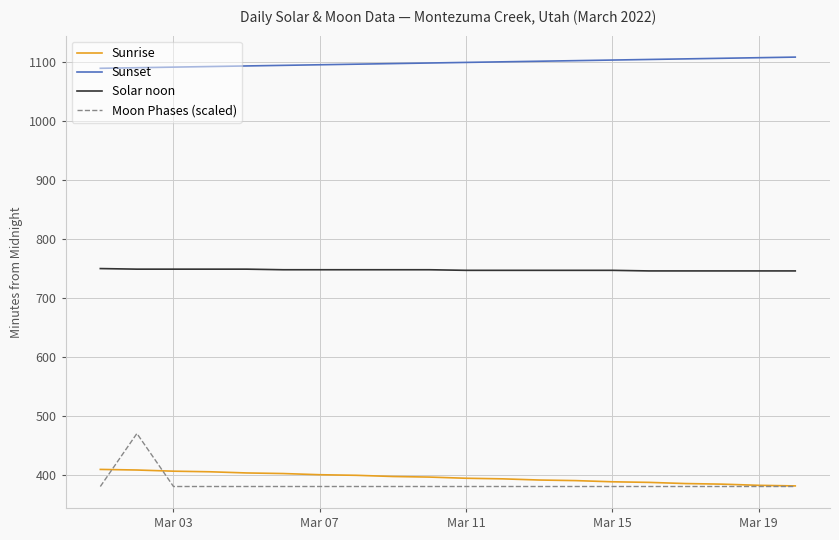

Which series has the largest range (max minus min)?

Moon Phases (scaled)